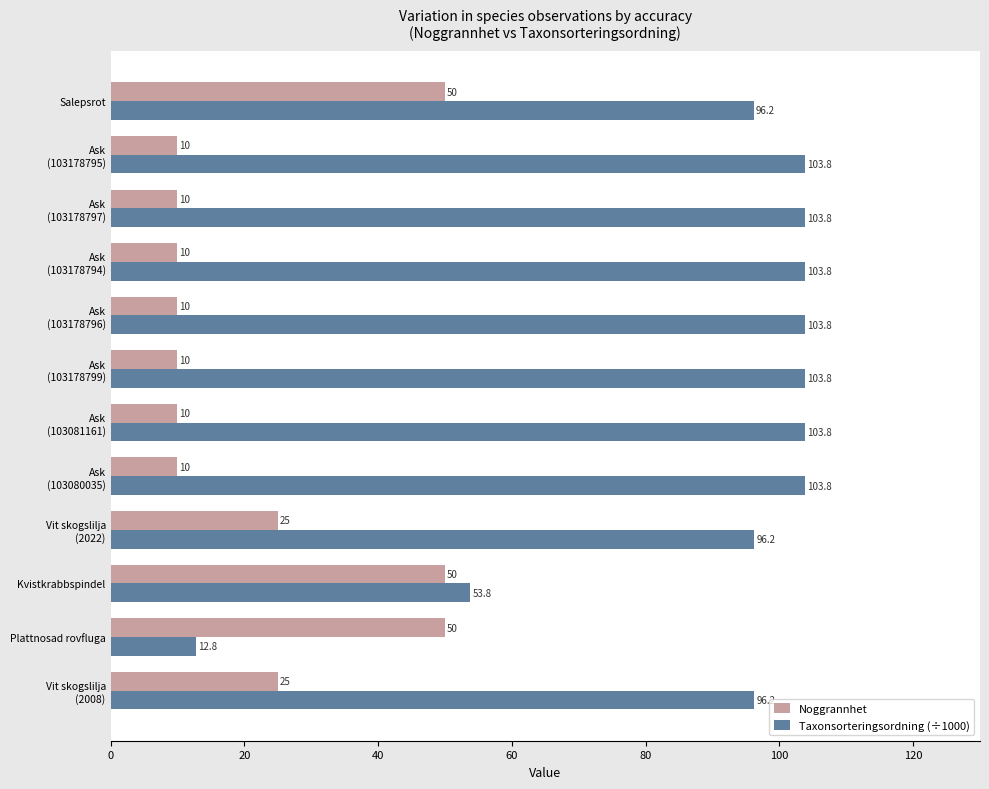

What is the minimum value shown in the chart?

10.0